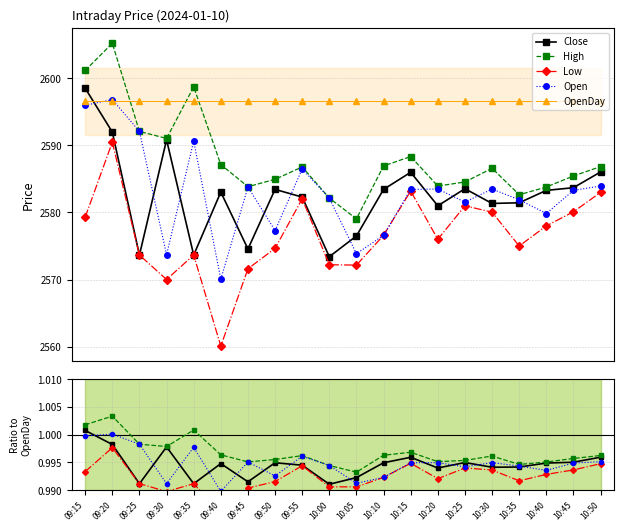

Is the value of High at 10:10 greater than the value of Close at 09:40?

Yes